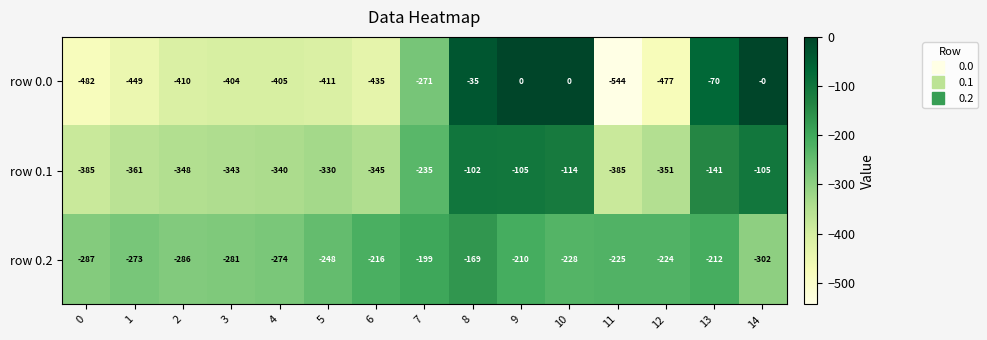

How many values in the row 0.2 series exceed -228?

7